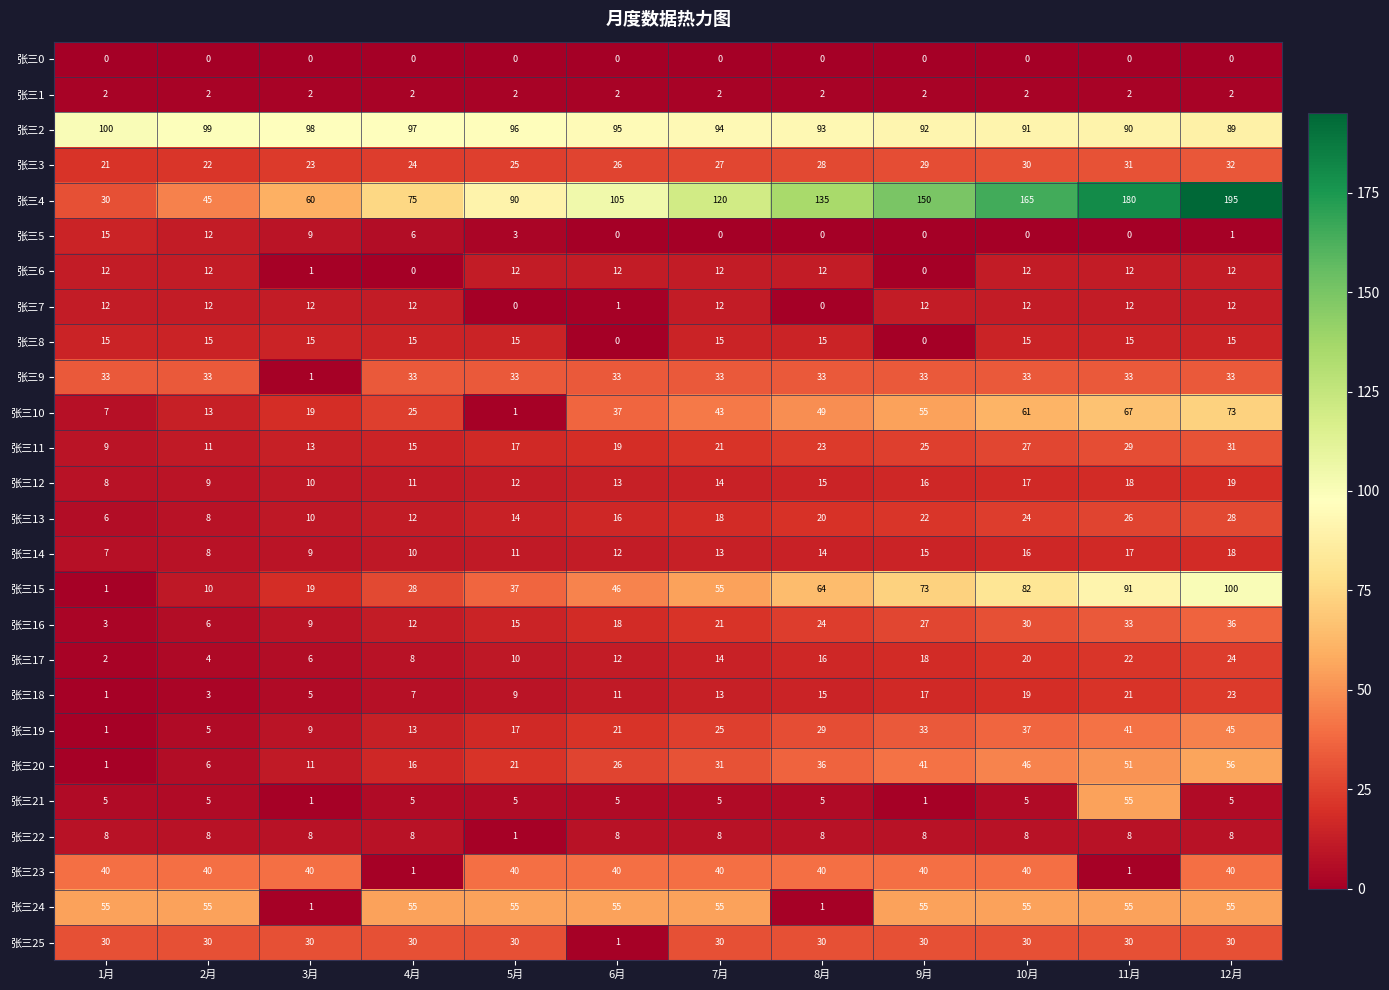

Between 8月 and 9月, which series saw the biggest shift?

张三24